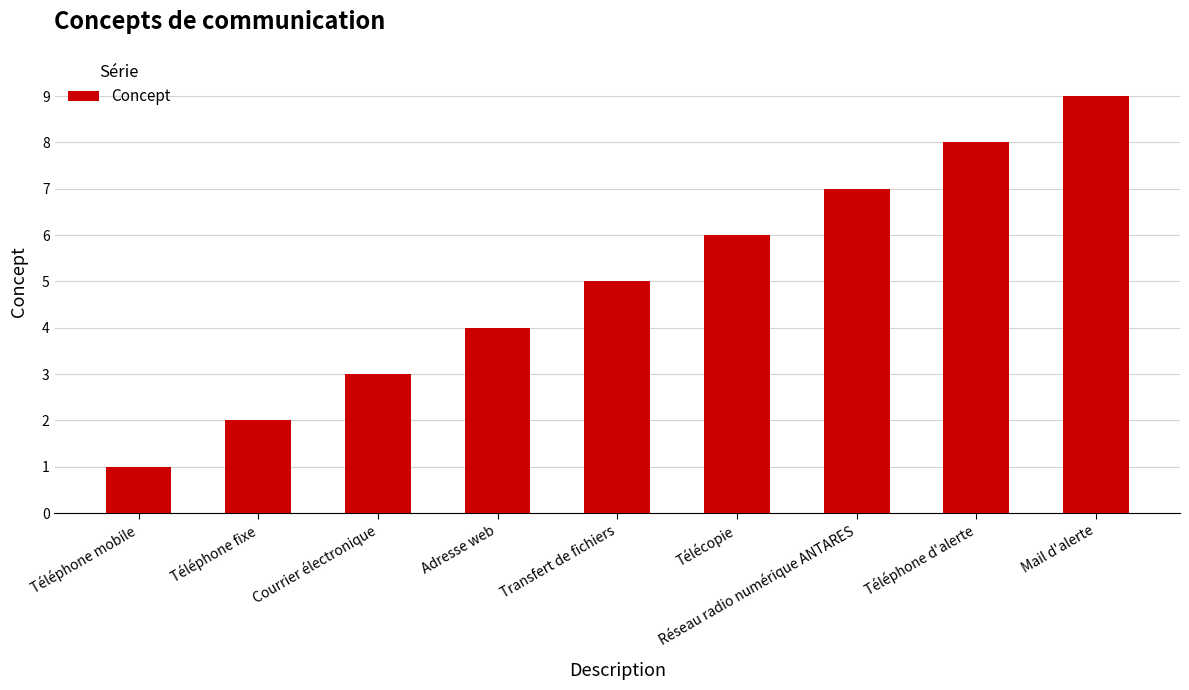

How many values are between 3 and 7?

5